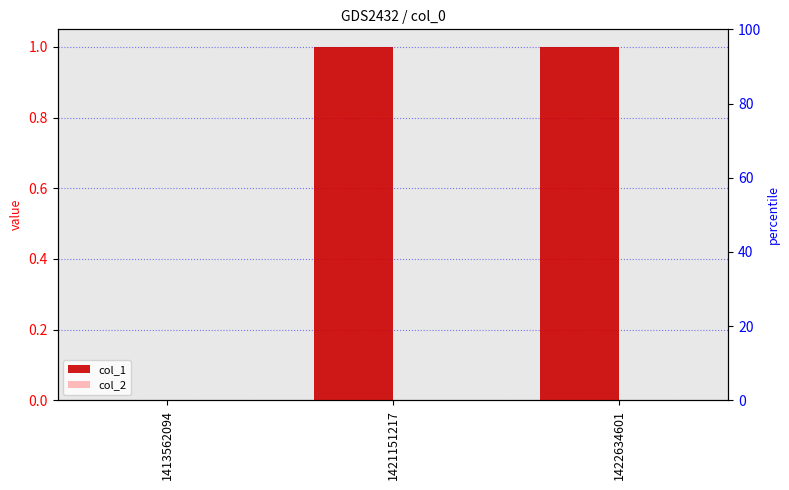

Does the chart contain any negative values?

No